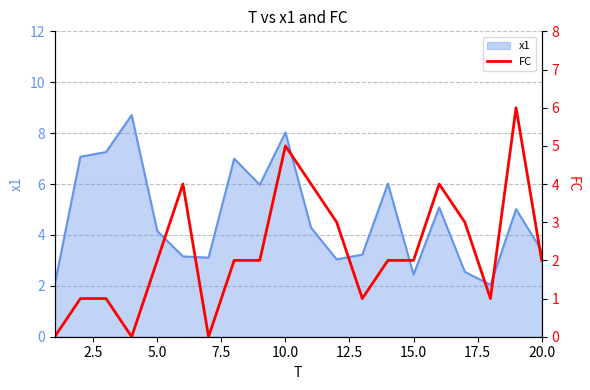

What is the highest value of the x1 series?

8.7